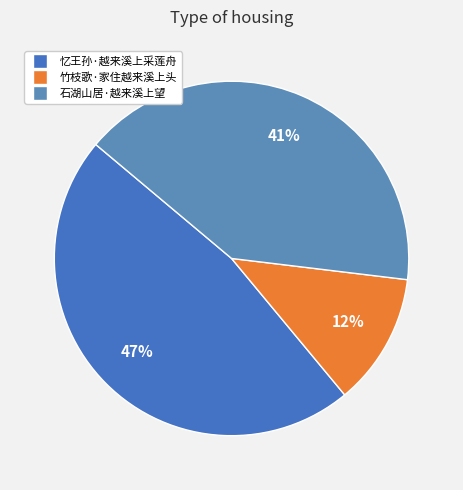

How many segments does this pie chart have?

3